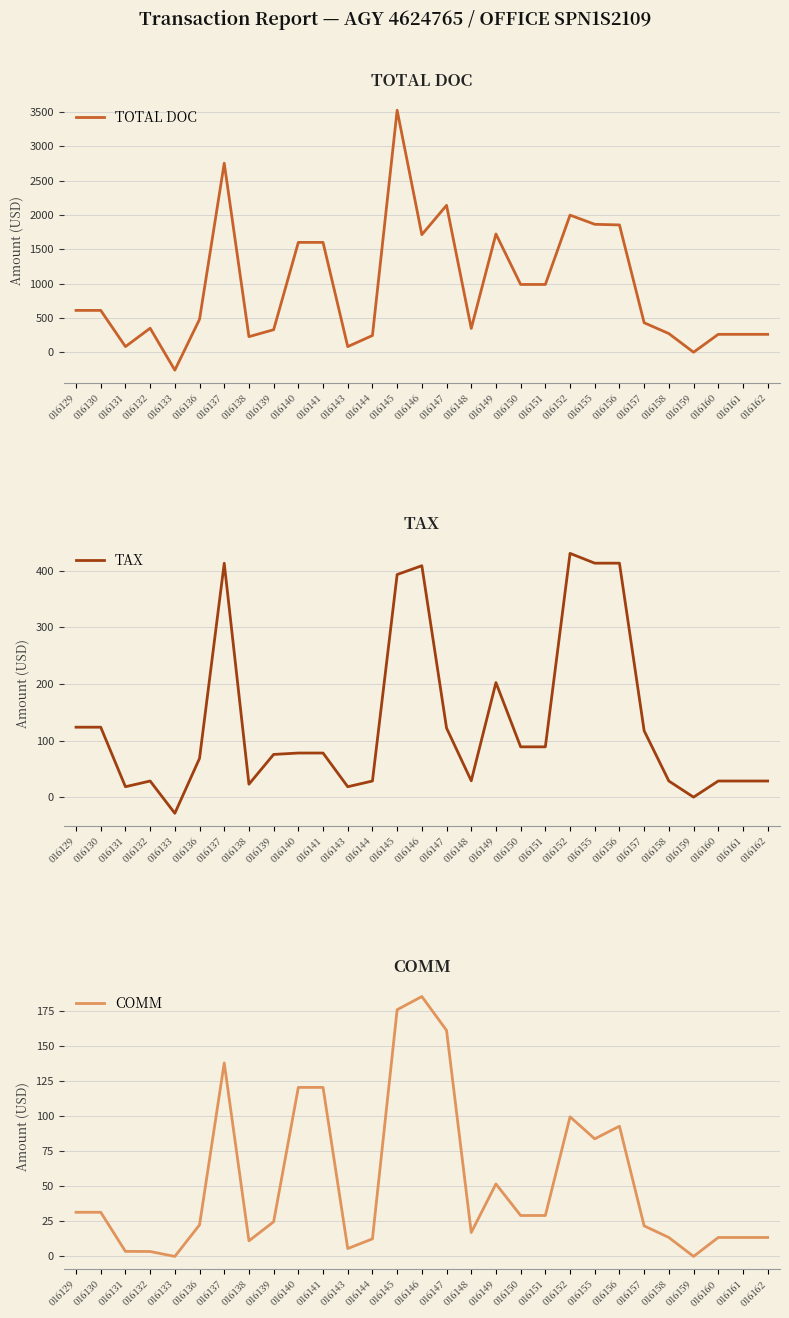

Reading left to right, transcribe all the data shown in this chart.

TOTAL DOC: 016129=610.0	016130=610.0	016131=82.0	016132=350.0	016133=-261.0	016136=480.0	016137=2756.0	016138=227.0	016139=328.3	016140=1601.5	016141=1601.5	016143=82.0	016144=244.0	016145=3528.0	016146=1714.0	016147=2141.8	016148=347.0	016149=1724.0	016150=988.0	016151=988.0	016152=1999.0	016155=1865.0	016156=1856.0	016157=430.0	016158=272.0	016159=0.0	016160=261.0	016161=261.0	016162=261.0
TAX: 016129=123.5	016130=123.5	016131=18.4	016132=28.5	016133=-28.5	016136=68.5	016137=413.0	016138=22.9	016139=75.4	016140=77.9	016141=77.9	016143=18.4	016144=28.5	016145=393.1	016146=408.6	016147=122.0	016148=28.9	016149=202.3	016150=88.8	016151=88.8	016152=430.4	016155=413.1	016156=413.1	016157=117.2	016158=28.5	016159=0.0	016160=28.5	016161=28.5	016162=28.5
COMM: 016129=31.5	016130=31.5	016131=3.6	016132=3.5	016133=0.0	016136=22.5	016137=138.0	016138=11.1	016139=24.7	016140=120.5	016141=120.5	016143=5.6	016144=12.5	016145=175.9	016146=185.4	016147=161.2	016148=17.1	016149=51.7	016150=29.2	016151=29.2	016152=99.6	016155=83.9	016156=92.9	016157=21.8	016158=13.5	016159=0.0	016160=13.5	016161=13.5	016162=13.5